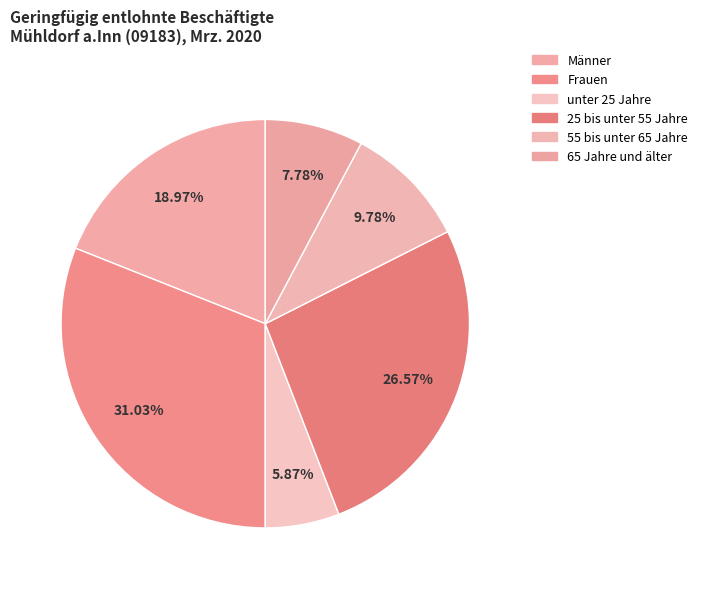

True or false: Männer accounts for 33% of the total.

False